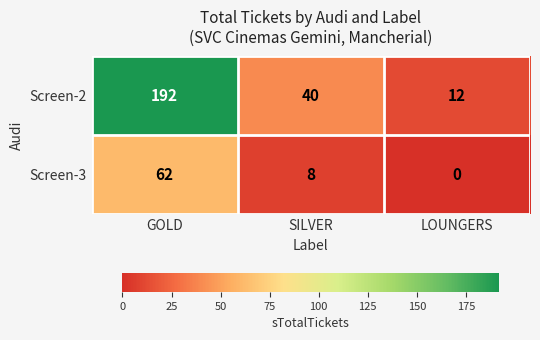

Is it true that Screen-2 equals 257 at GOLD?

False